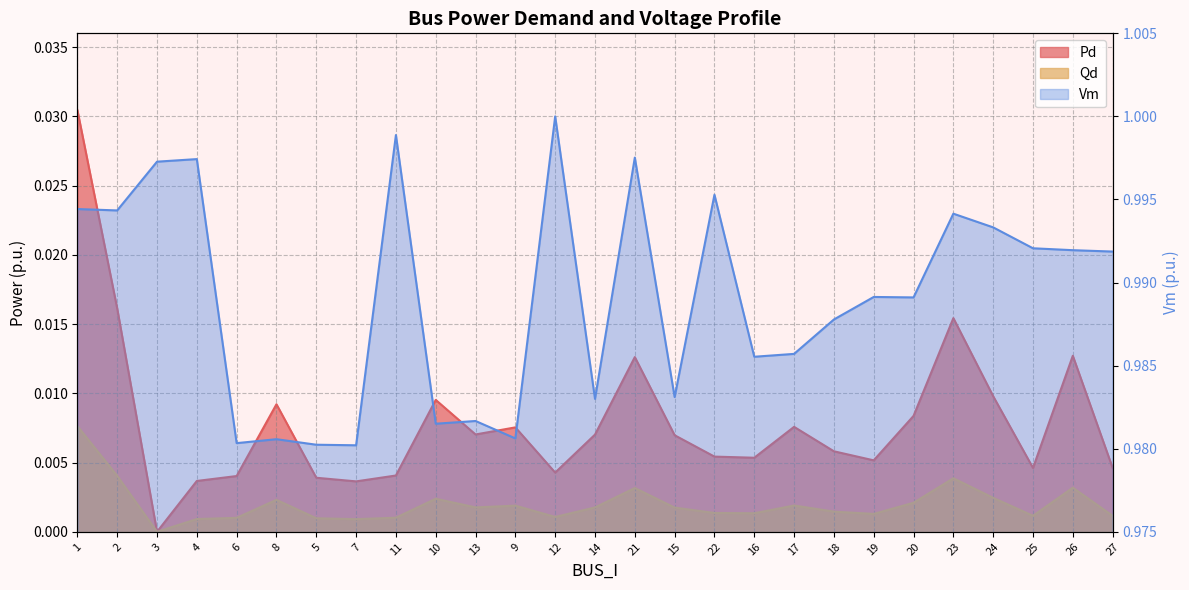

True or false: Qd has more than 1 interior local peaks.

True